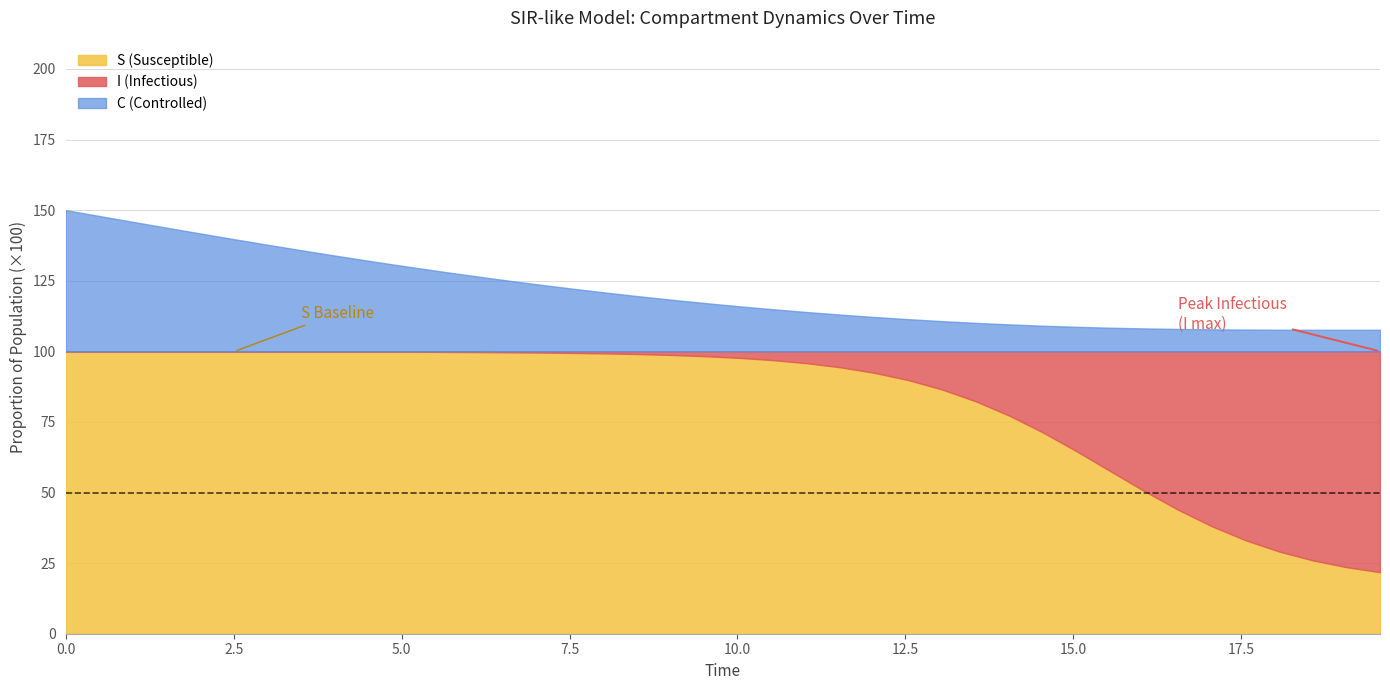

What is the value of the time point at the 36th from the left?

17.6